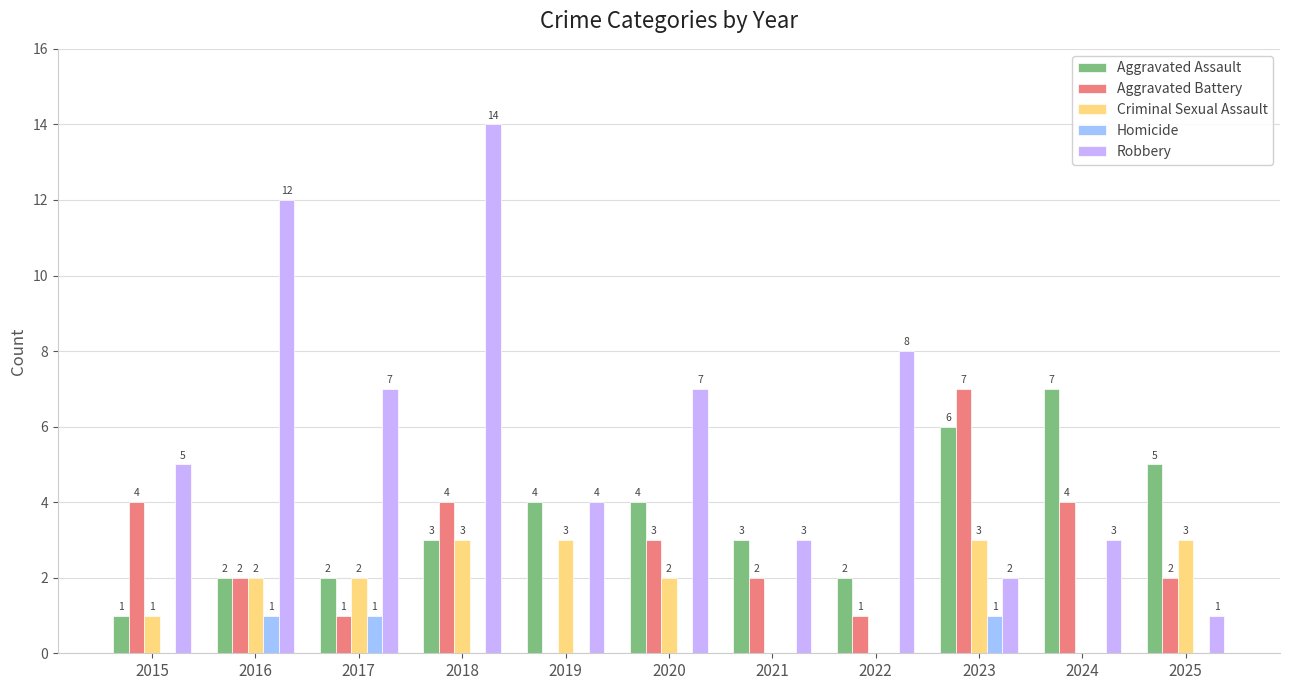

At which category is the sum across all series the highest?

2018